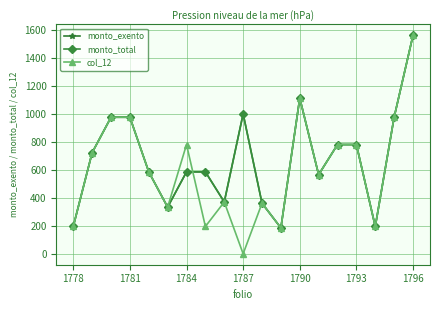

How many lines are shown in the chart?

3